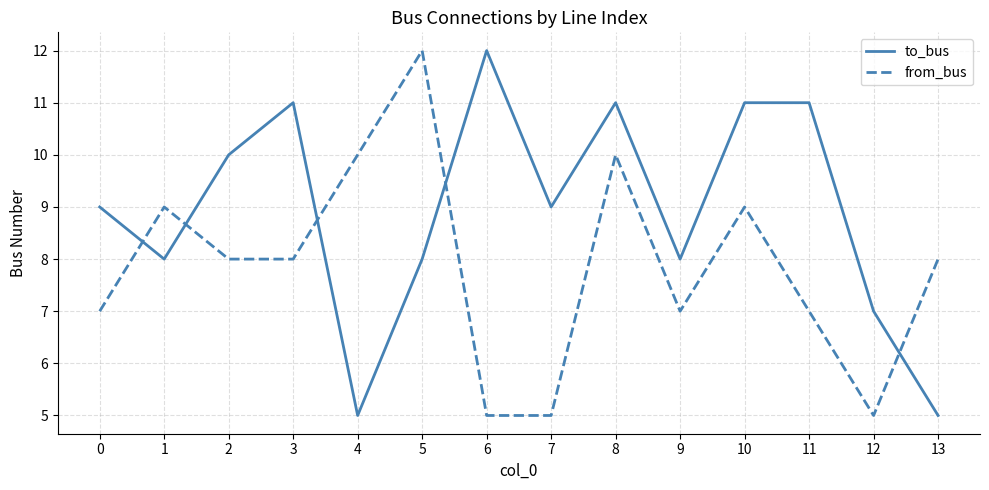

List the series in order of their overall mean, lowest first.

from_bus, to_bus